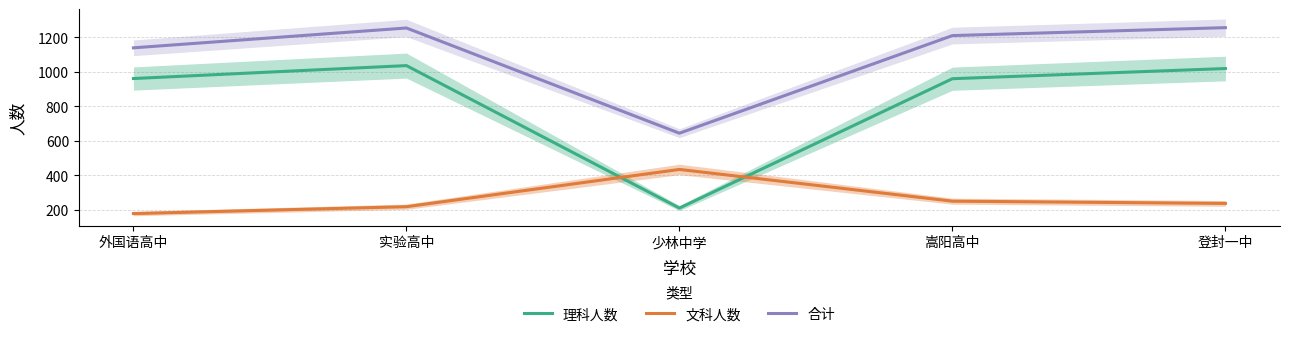

Where is 理科人数 nearest to the value 623?

嵩阳高中